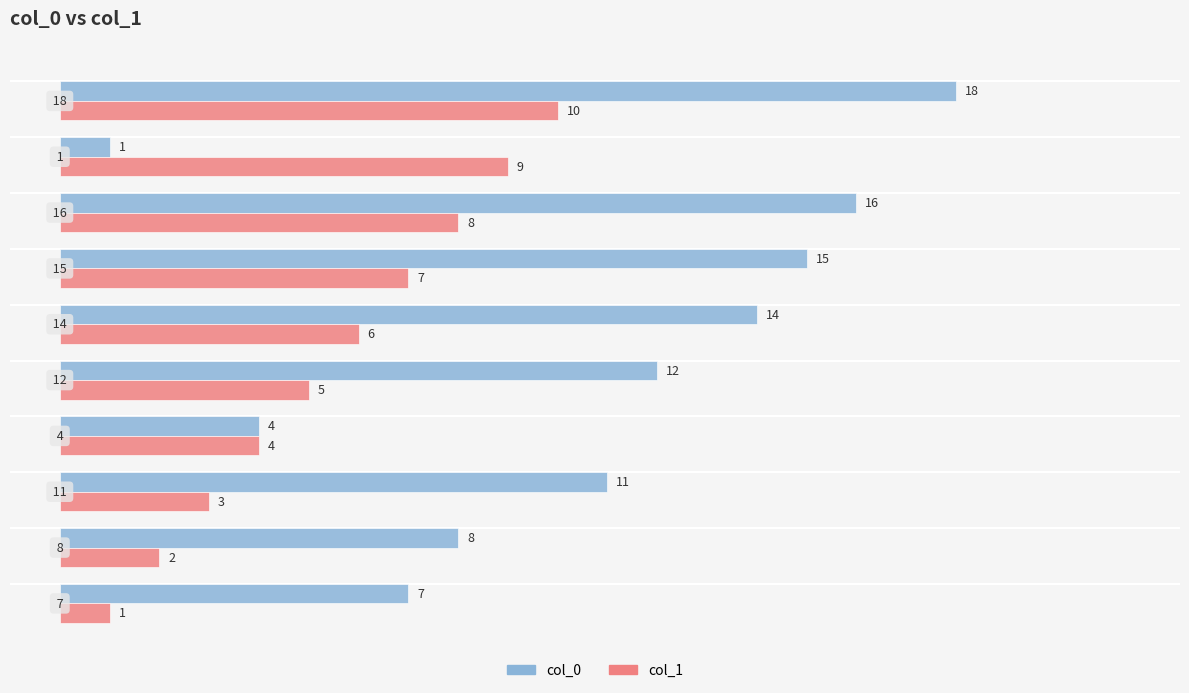

True or false: col_1 has a value of 9 at 1.

True